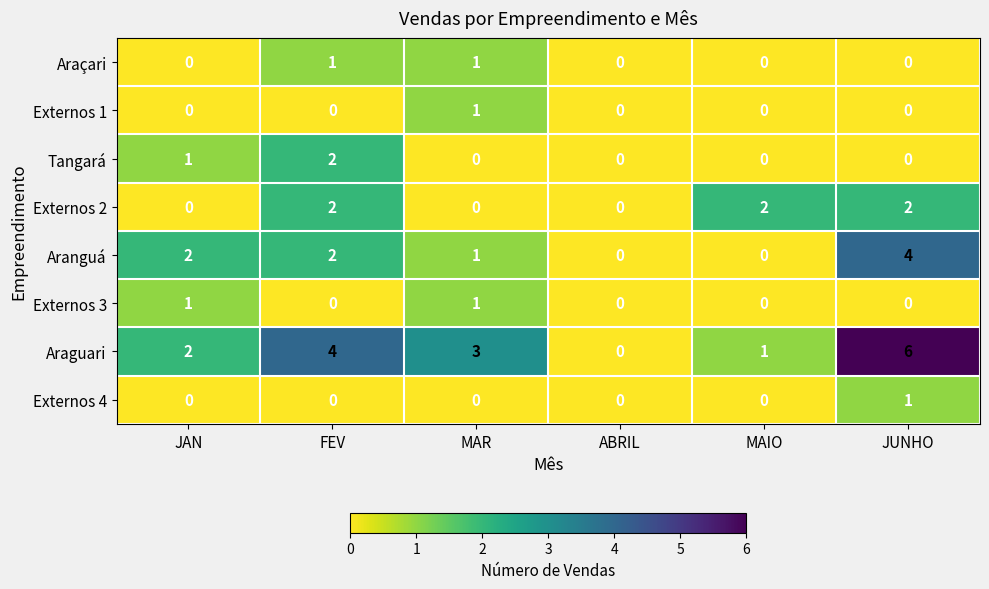

At which category is the sum across all series the highest?

JUNHO